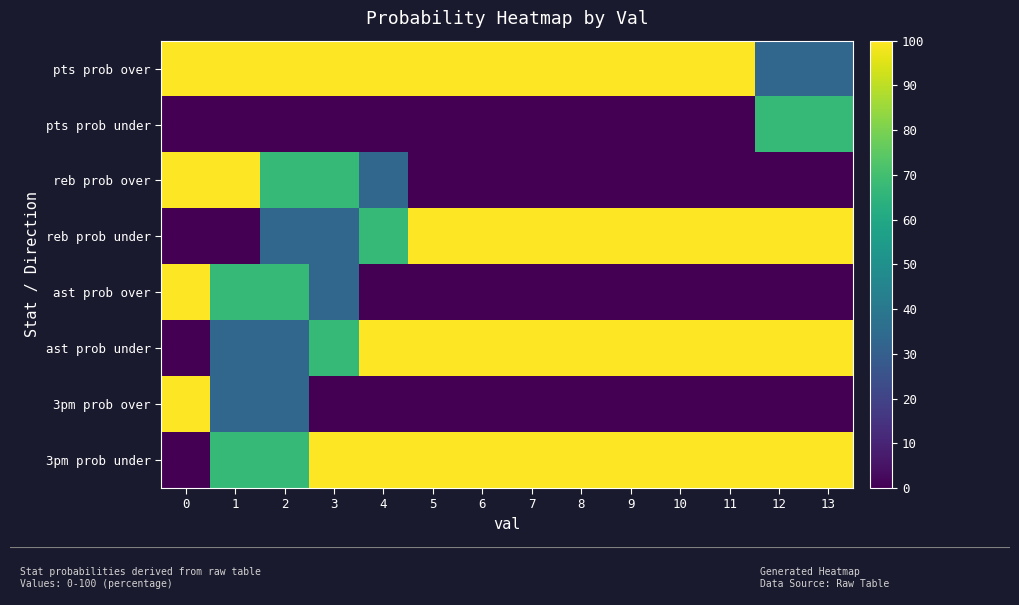

Which series changed the most between 6 and 12?

pts prob over